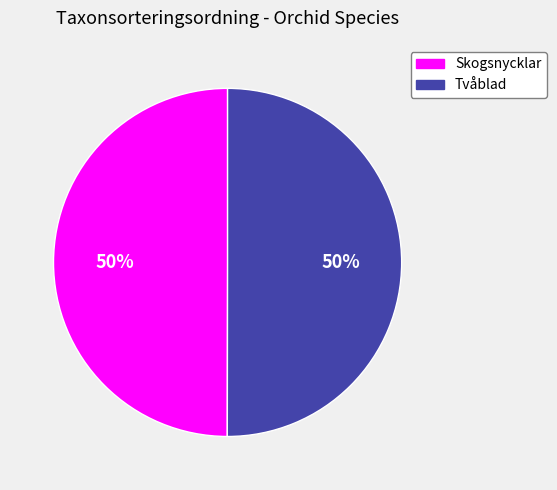

Approximately how many times larger is the value at Tvåblad compared to Skogsnycklar?

1.0